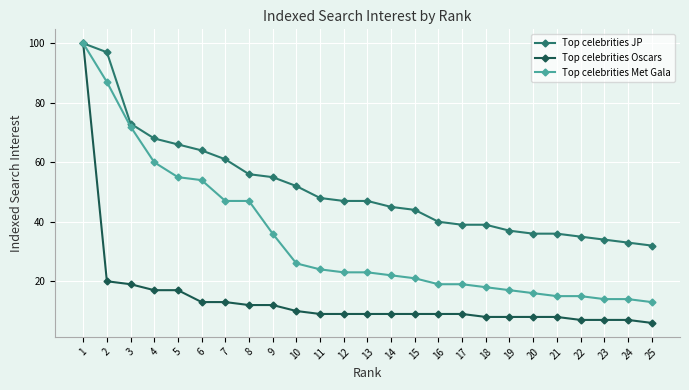

Is it true that Top celebrities Met Gala equals 27 at 6?

False